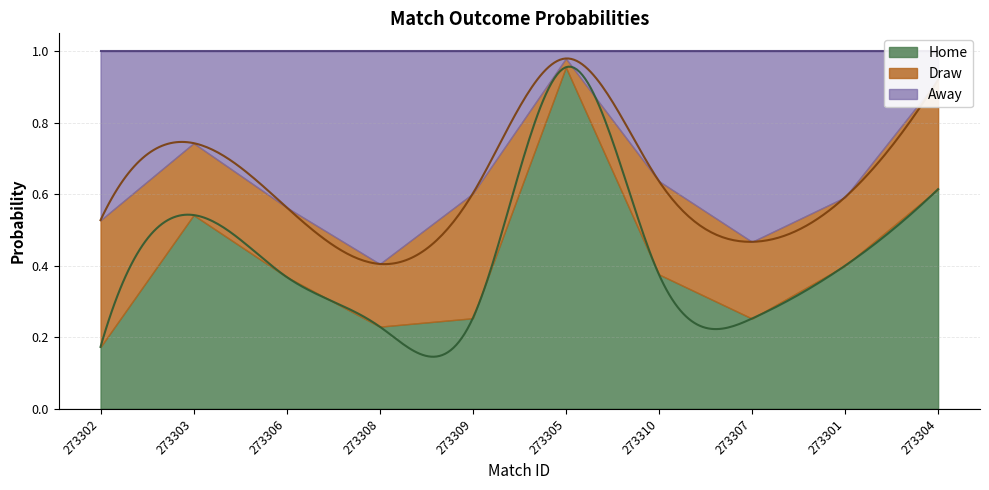

Reading left to right, list all the values displayed in this chart.

Home: 273302=0.2	273303=0.5	273306=0.4	273308=0.2	273309=0.3	273305=1.0	273310=0.4	273307=0.3	273301=0.4	273304=0.6
Draw: 273302=0.4	273303=0.2	273306=0.2	273308=0.2	273309=0.3	273305=0.0	273310=0.3	273307=0.2	273301=0.2	273304=0.3
Away: 273302=0.5	273303=0.3	273306=0.4	273308=0.6	273309=0.4	273305=0.0	273310=0.4	273307=0.5	273301=0.4	273304=0.1